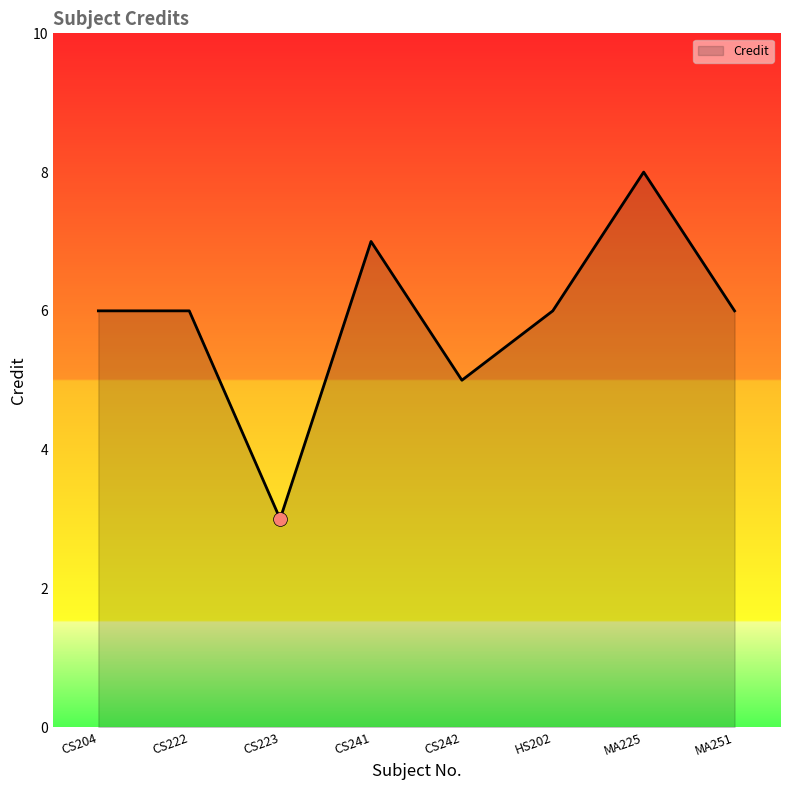

What is the greatest value displayed?

8